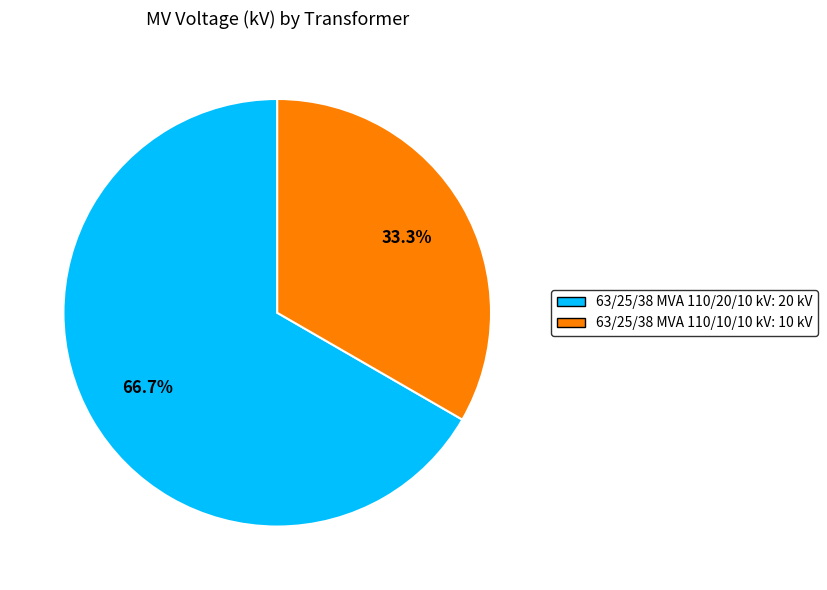

Which category has the smallest portion of the pie?

63/25/38 MVA 110/10/10 kV